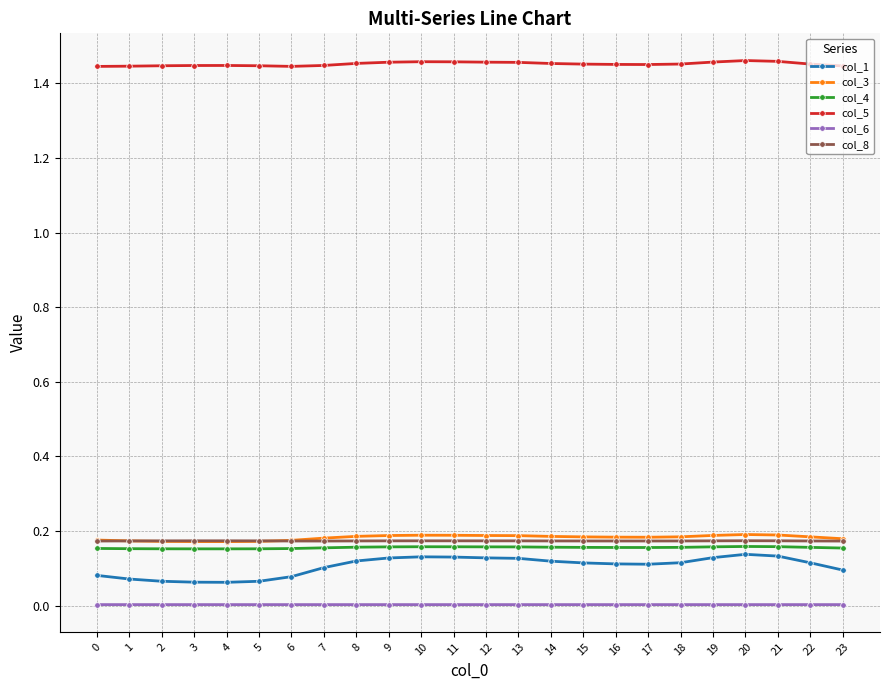

True or false: col_6 and col_1 cross at least once.

False